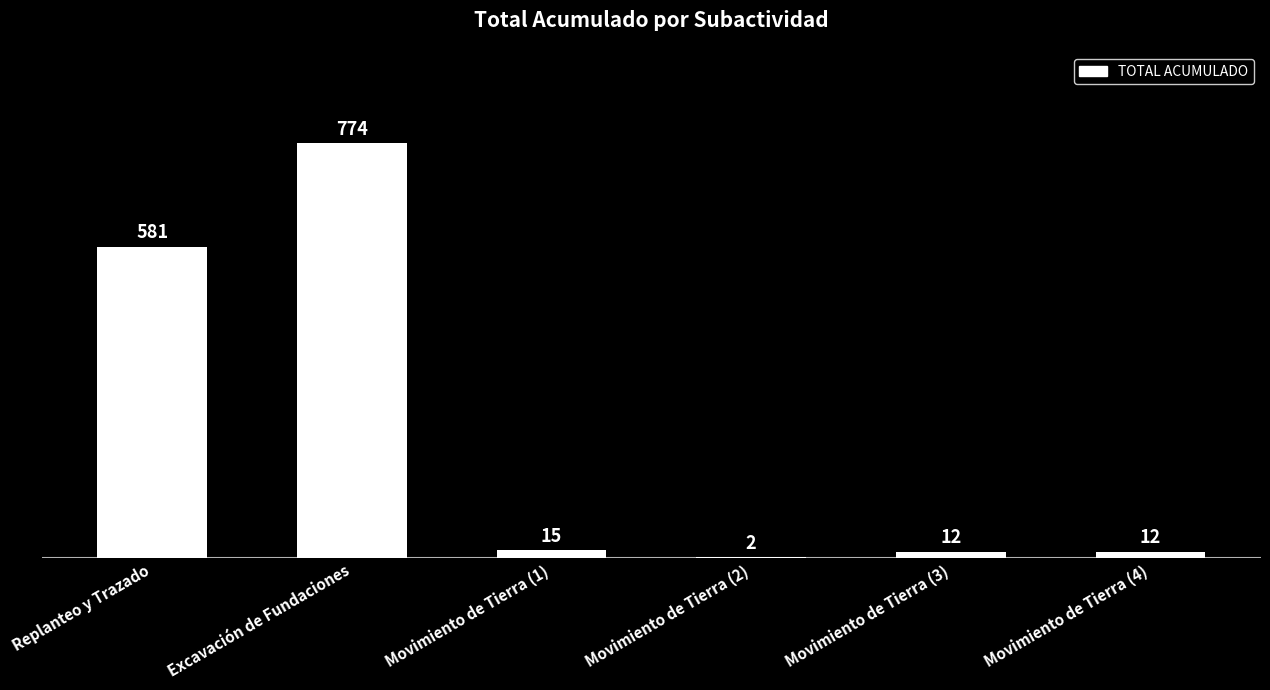

How many categories are shown in the chart?

6